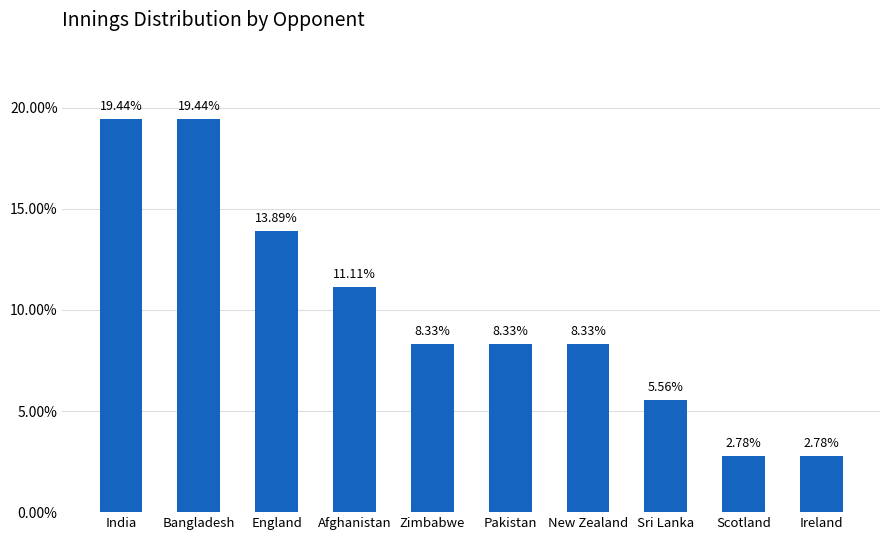

How many values are between 0 and 1?

10